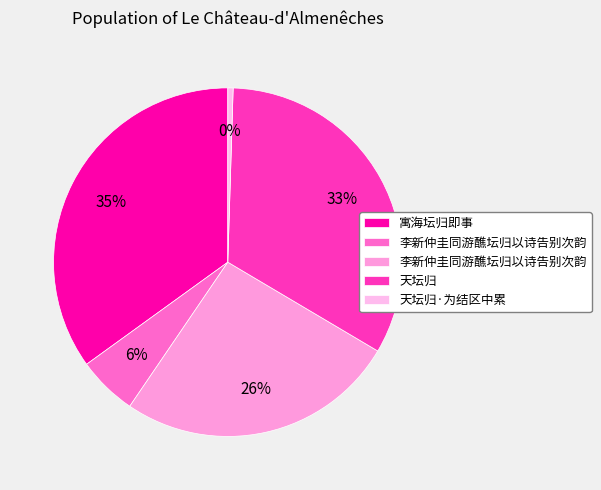

How many slices are in this pie chart?

5